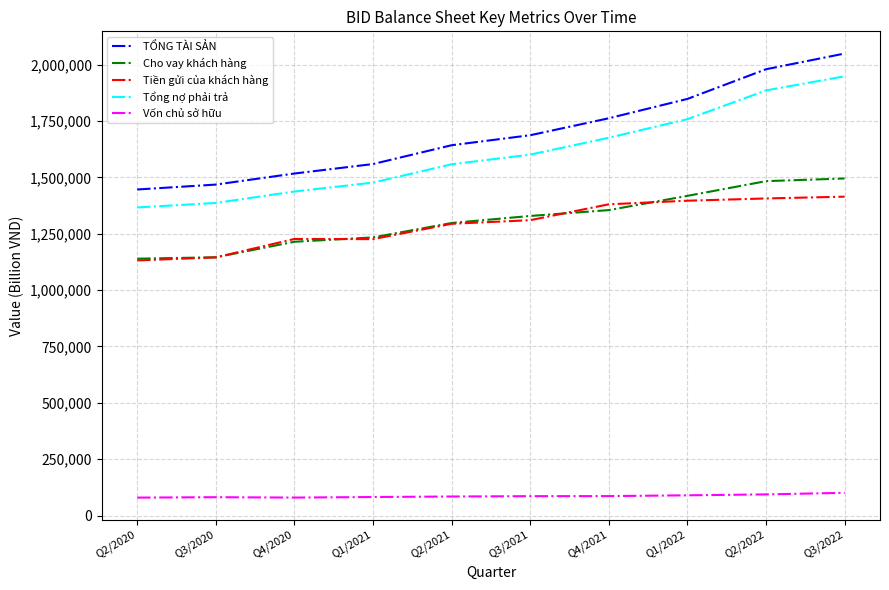

True or false: Tổng nợ phải trả and TỔNG TÀI SẢN intersect in this chart.

False